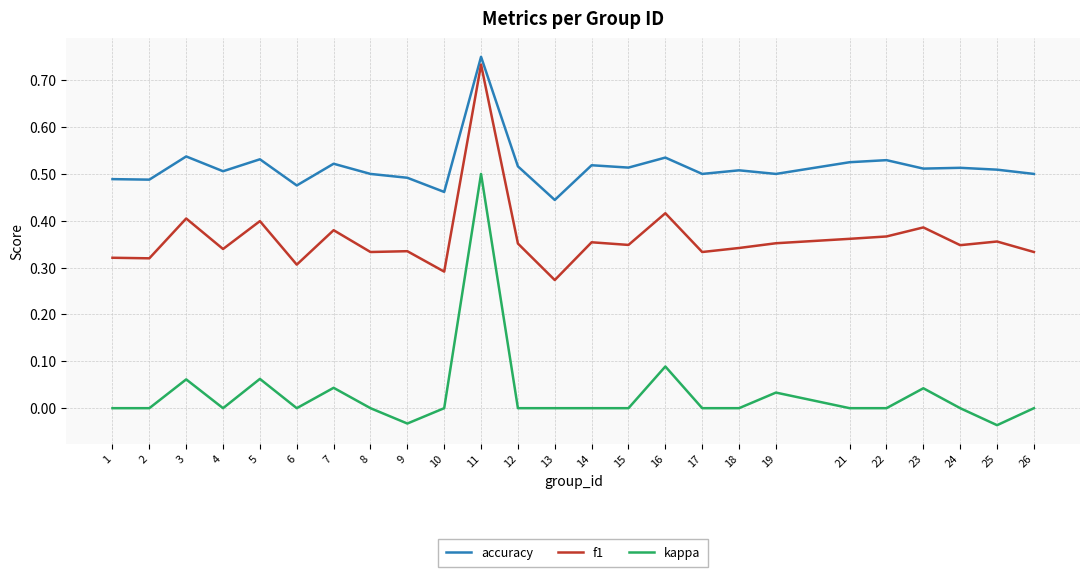

List the series in order of their peak value, highest first.

accuracy, f1, kappa